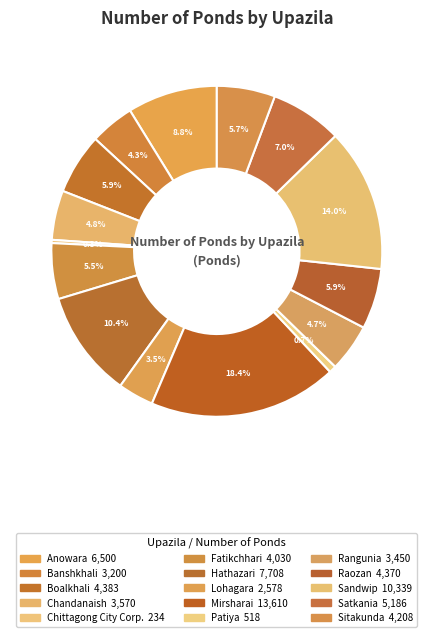

Count the number of slices in the pie.

15